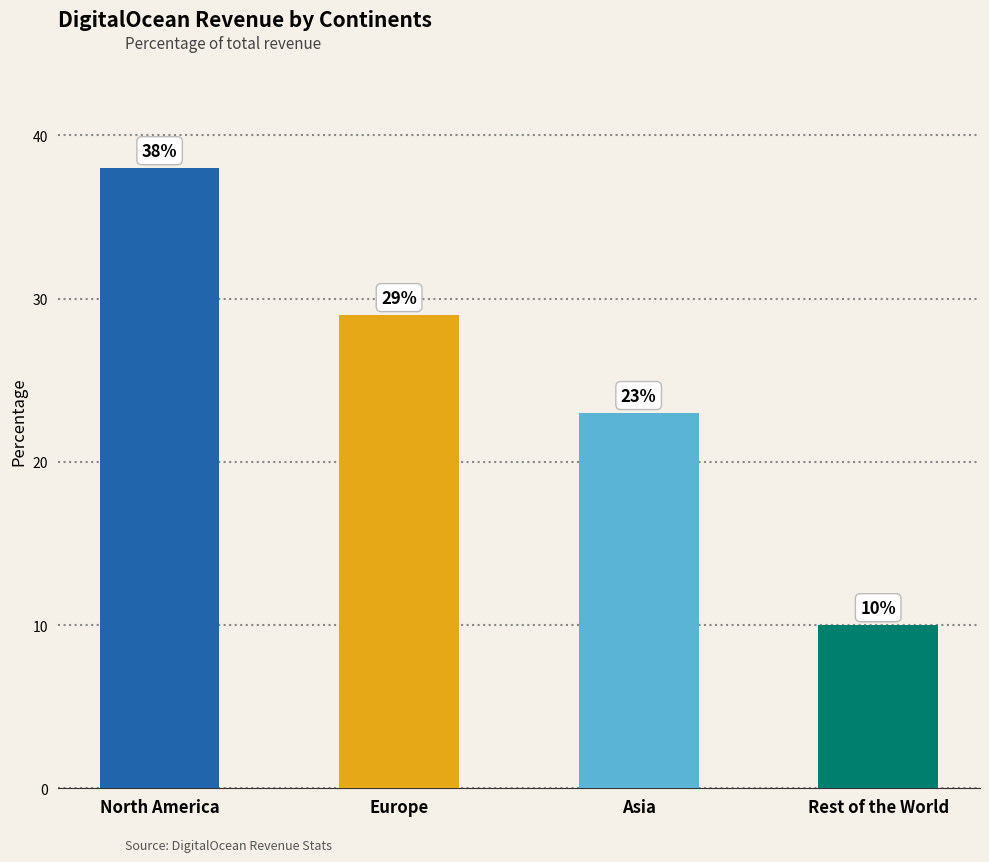

What is the change in value from North America to Europe?

-9